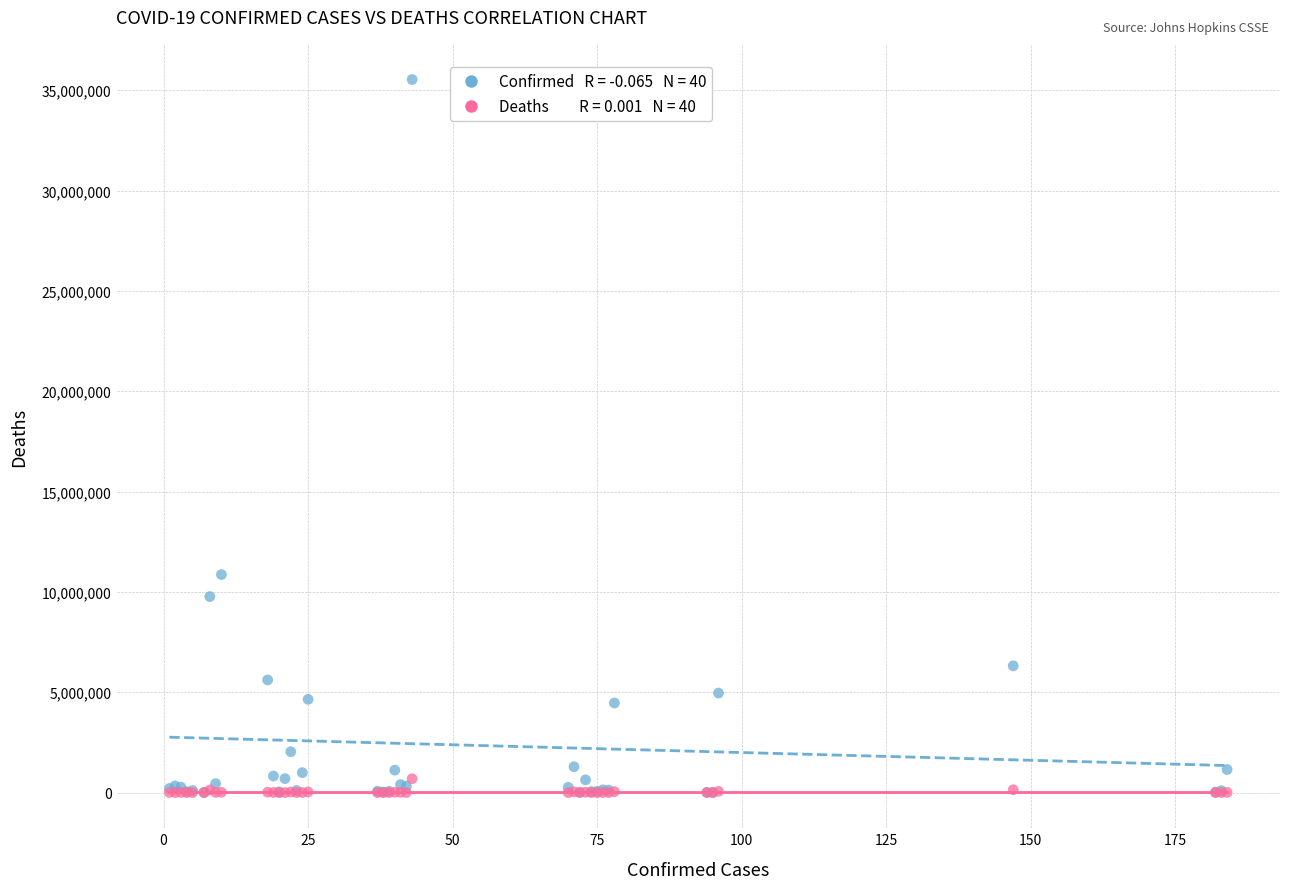

Across all series, what Y value is closest to 17765868?

10862500